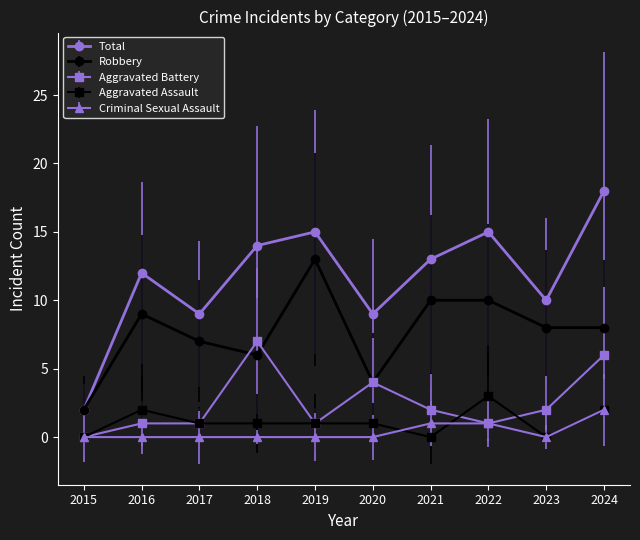

What is the sum of the Aggravated Battery values at 2022 and 2019?

2